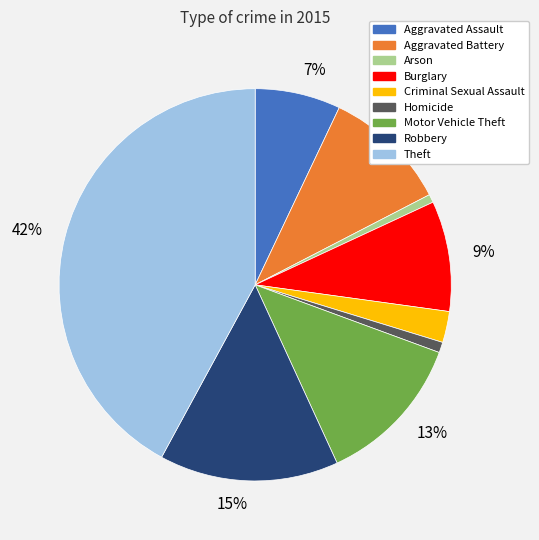

To the nearest percent, what is the average slice percentage?

11%